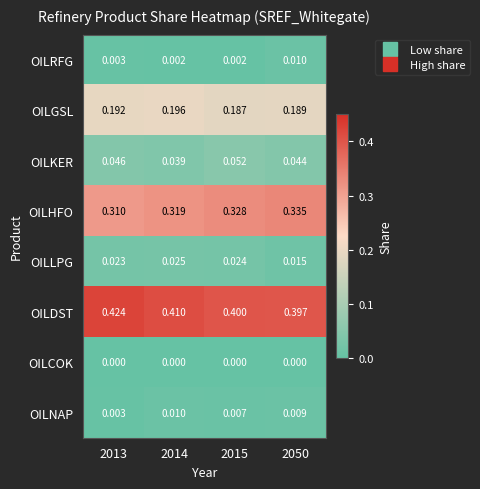

Between 2014 and 2050, which series saw the biggest shift?

OILHFO